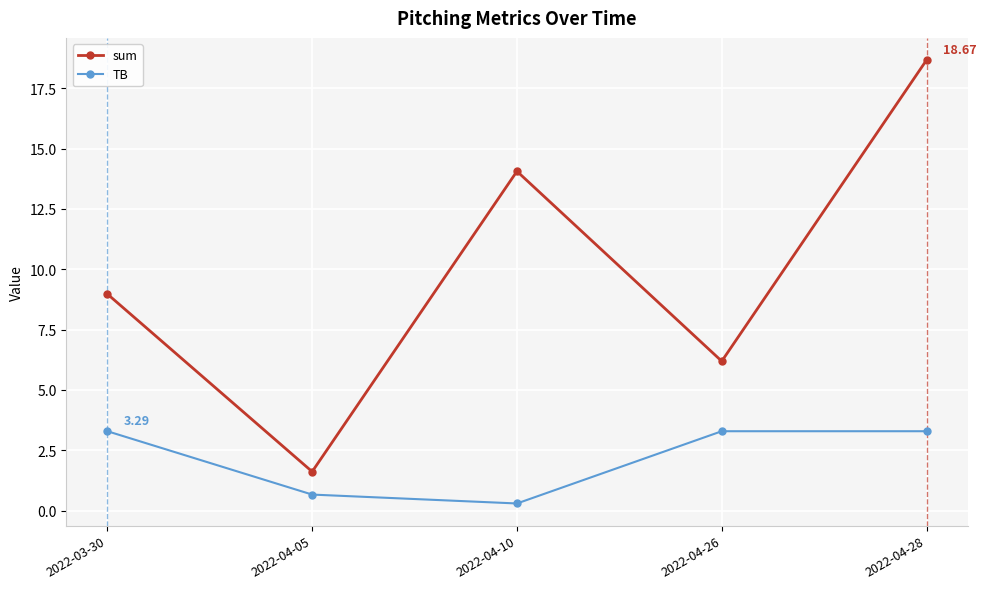

At which label is TB closest to 1?

2022-04-05